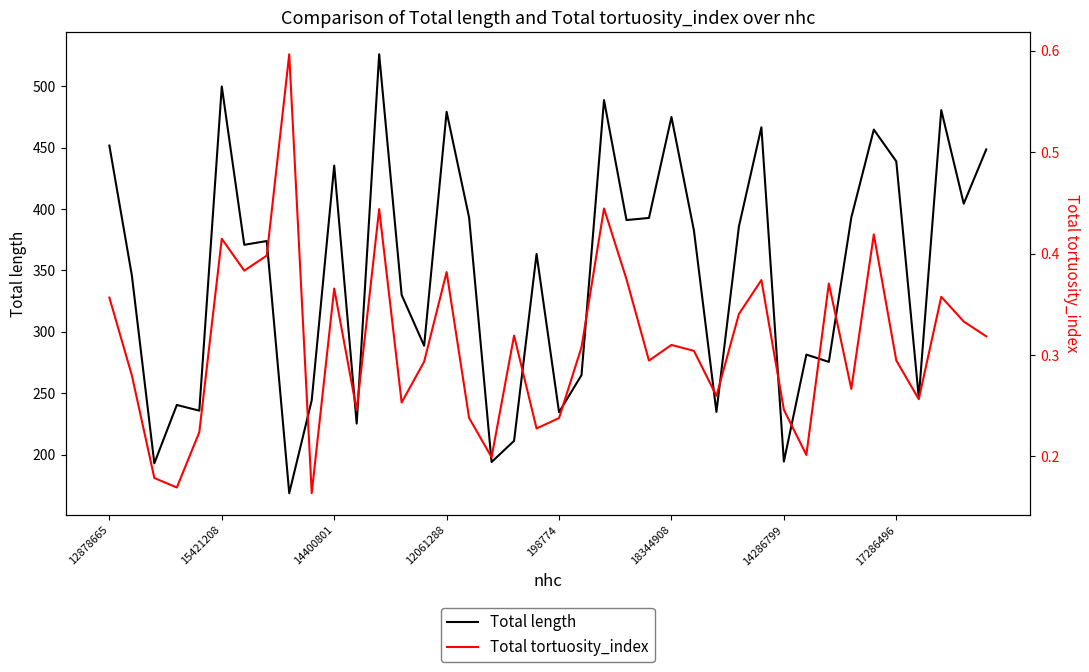

At which label is Total tortuosity_index closest to 0?

9